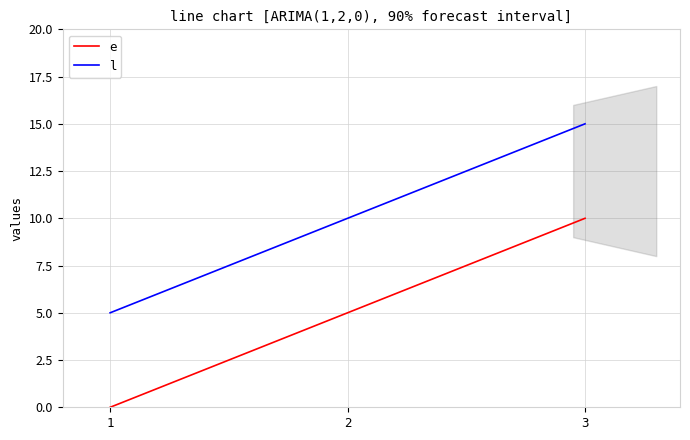

Reading left to right, extract all data points from this chart.

e: 1=0	2=5	3=10
l: 1=5	2=10	3=15